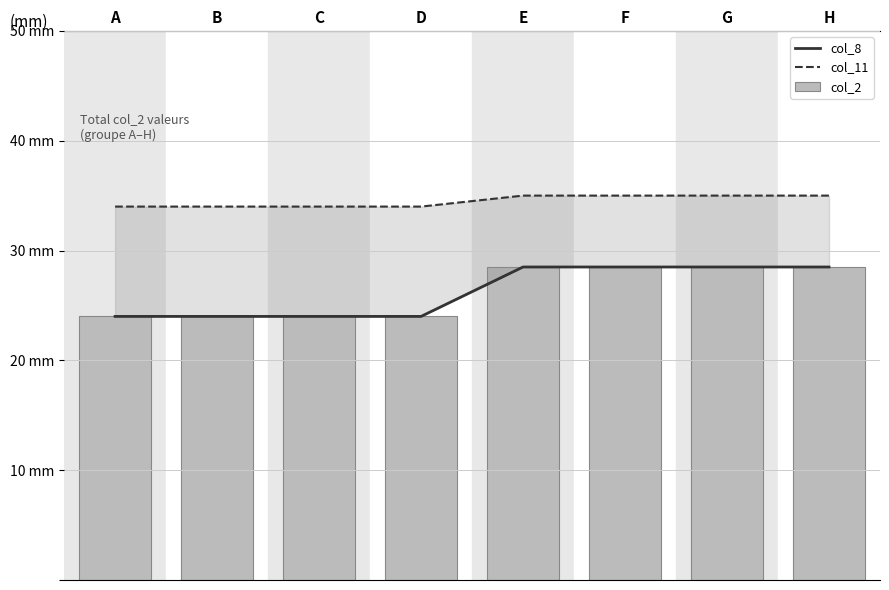

What is the sum of the col_2 values at E and D?

52.5